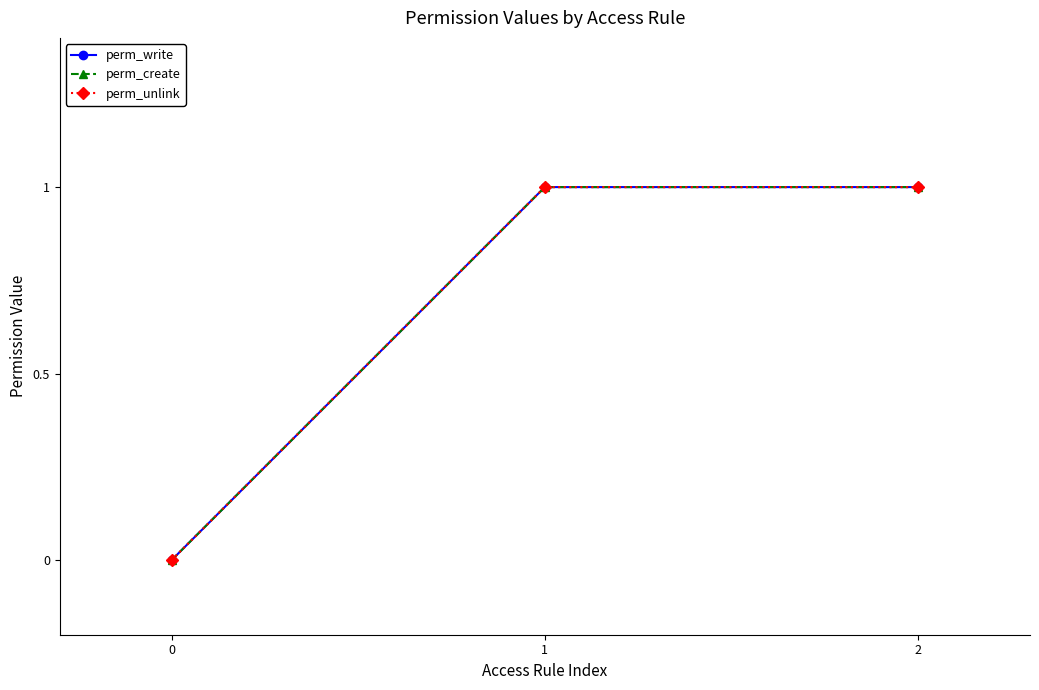

What is the difference between the maximum and minimum values in the perm_unlink series?

1